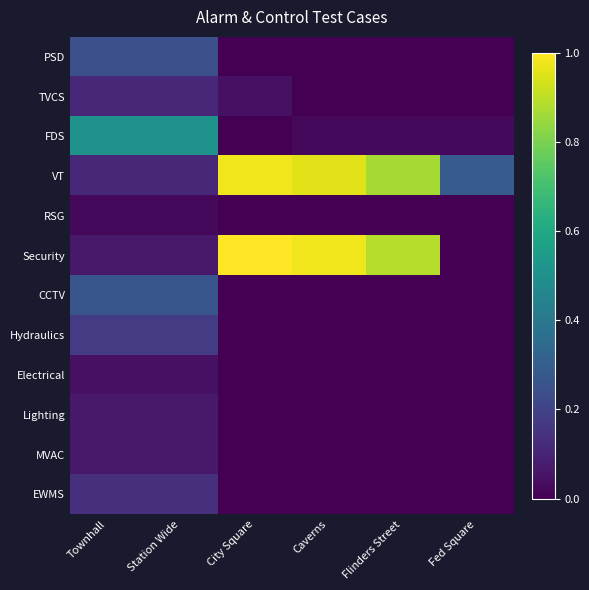

At how many categories does at least one series exceed 0?

6